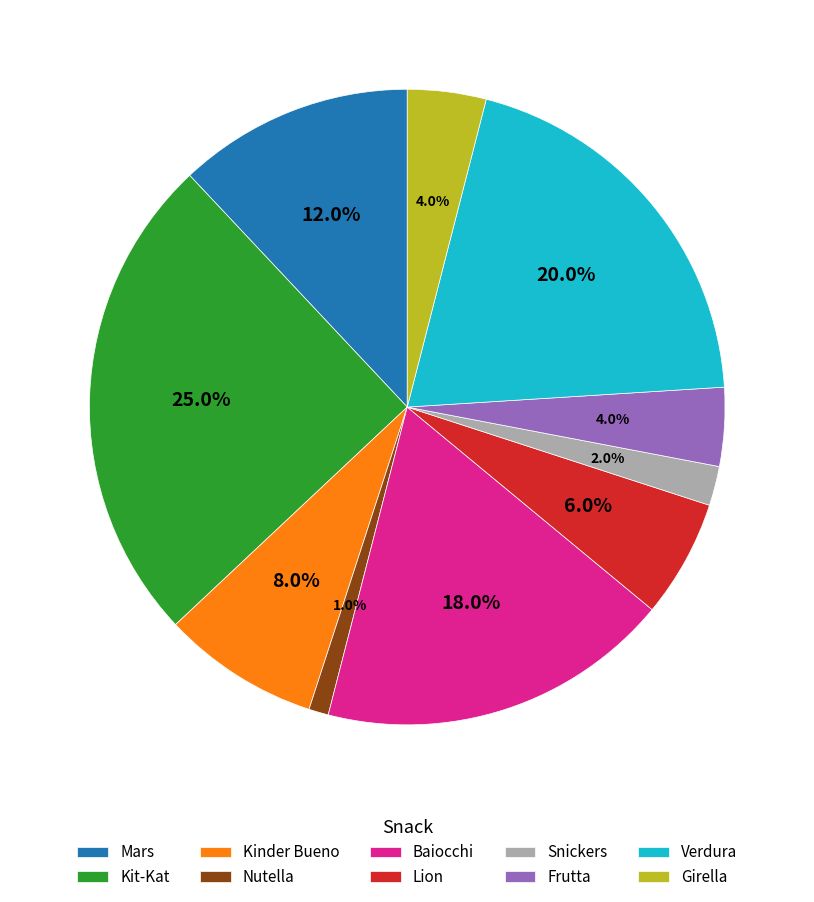

Which category has the biggest portion of the pie?

Kit-Kat